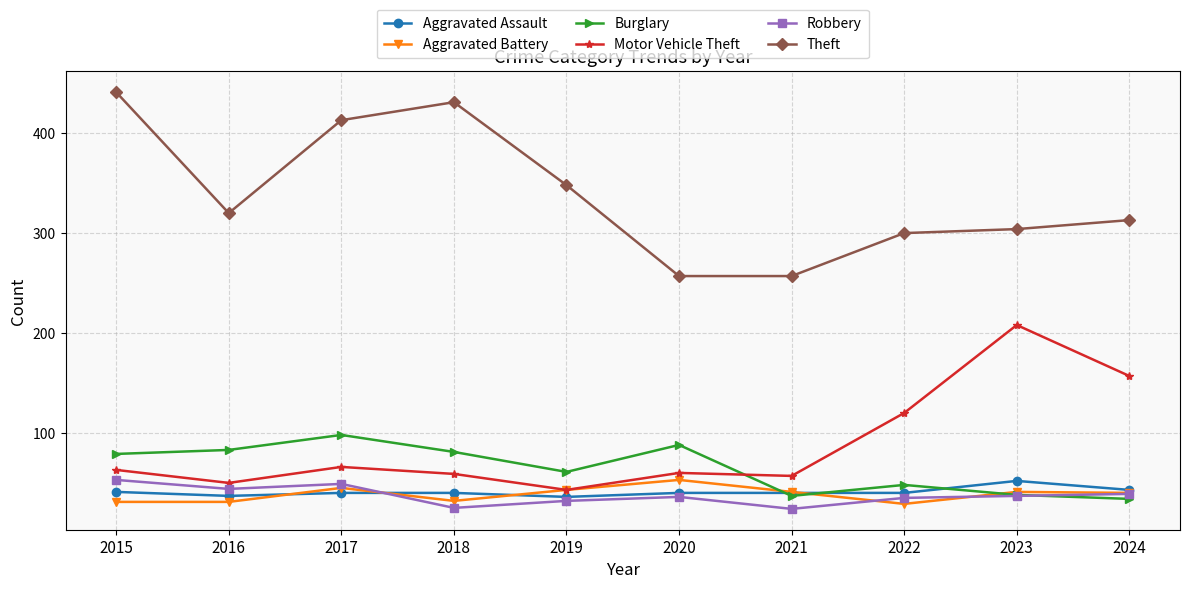

What is the difference between the maximum and second lowest values in the Aggravated Battery series?

22